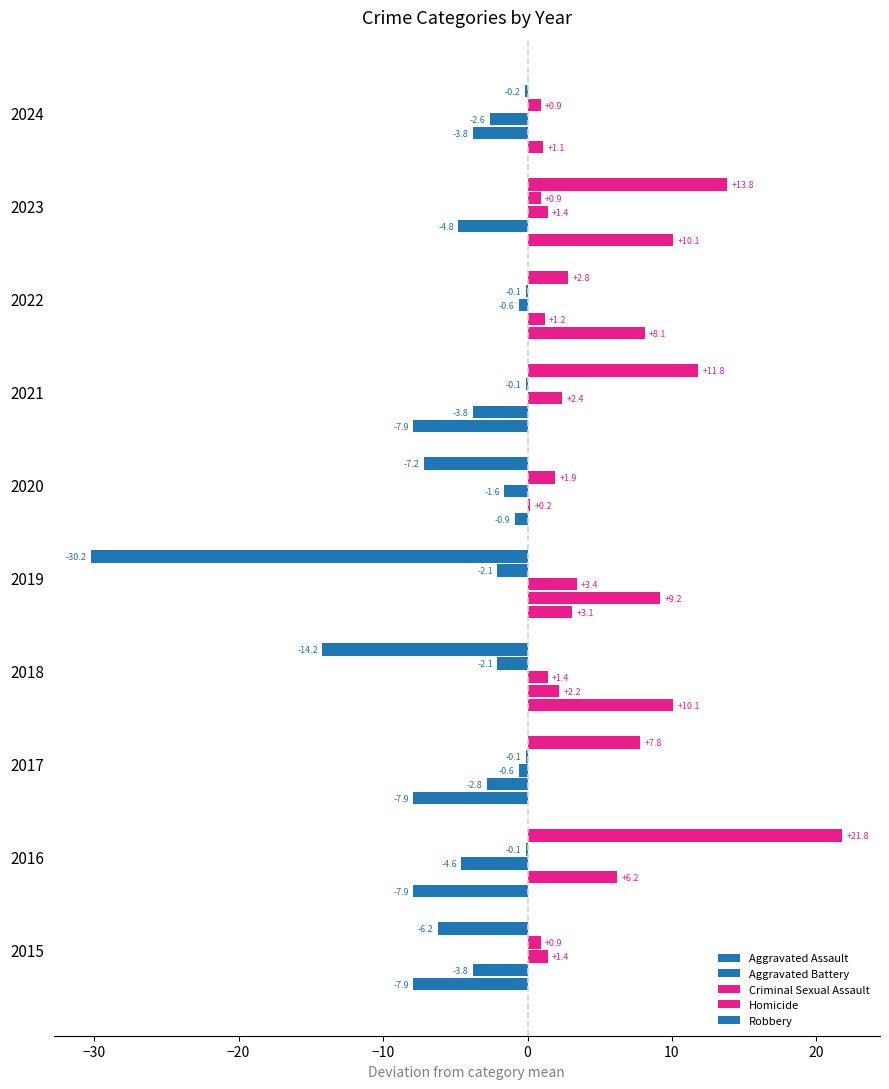

How many distinct data groups are displayed?

5